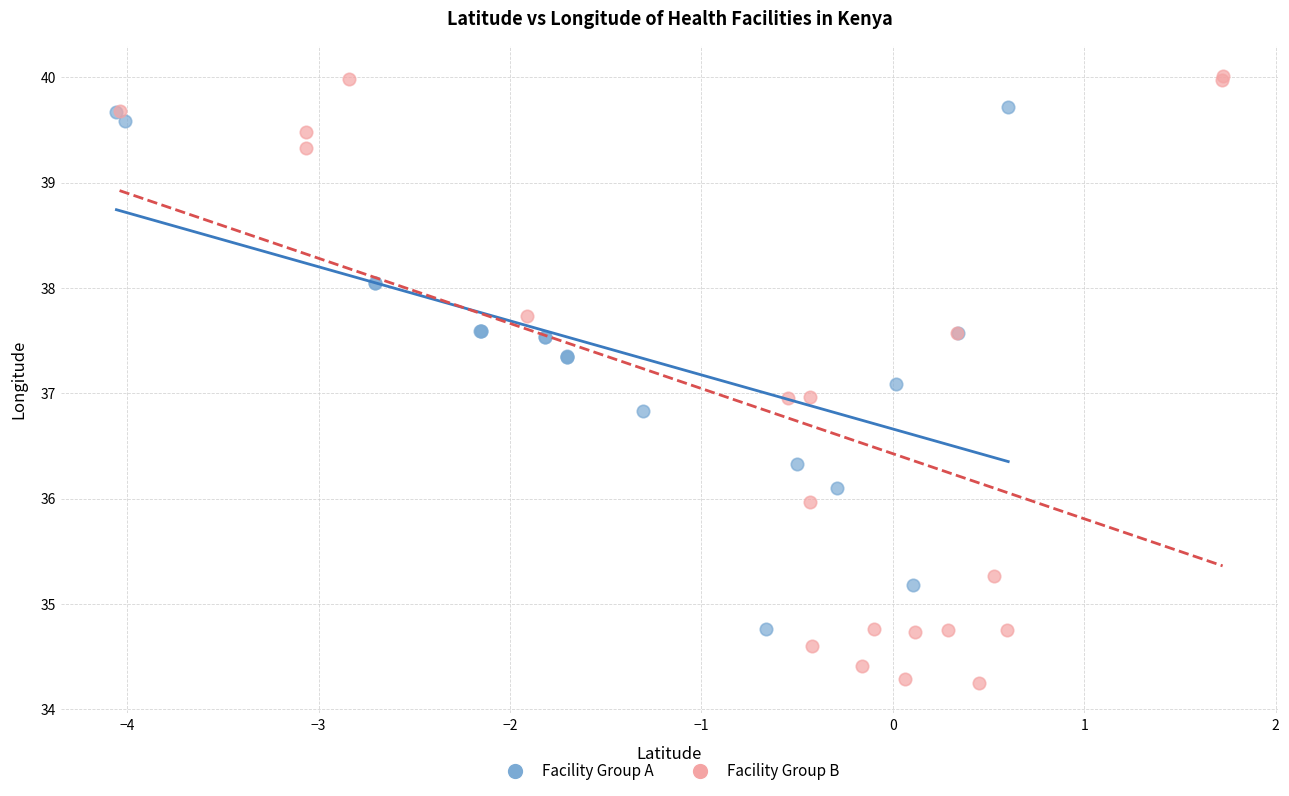

Which series contains the lowest Y value?

Facility Group B